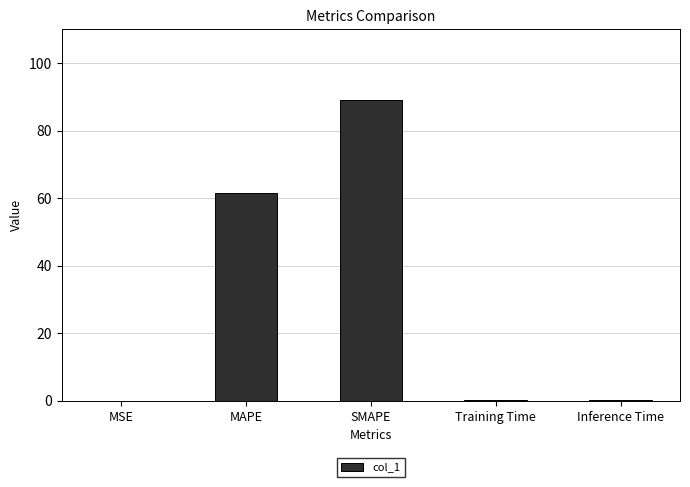

The value at Inference Time is 0.2. True or false?

True